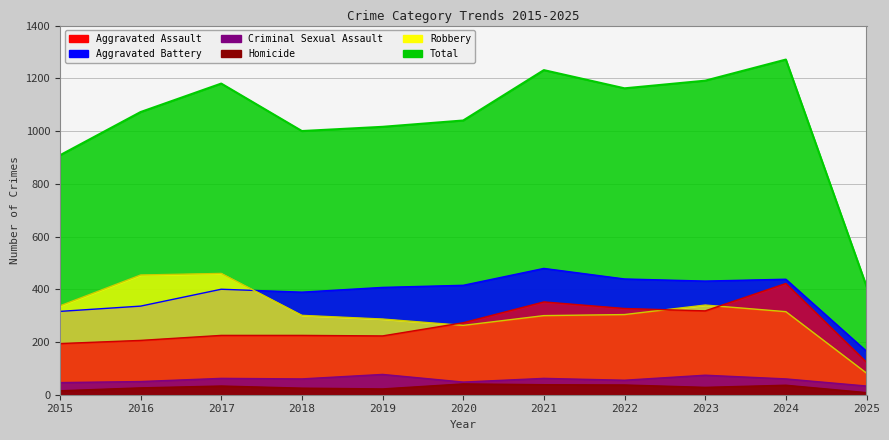

Does the chart have visible grid lines?

Yes